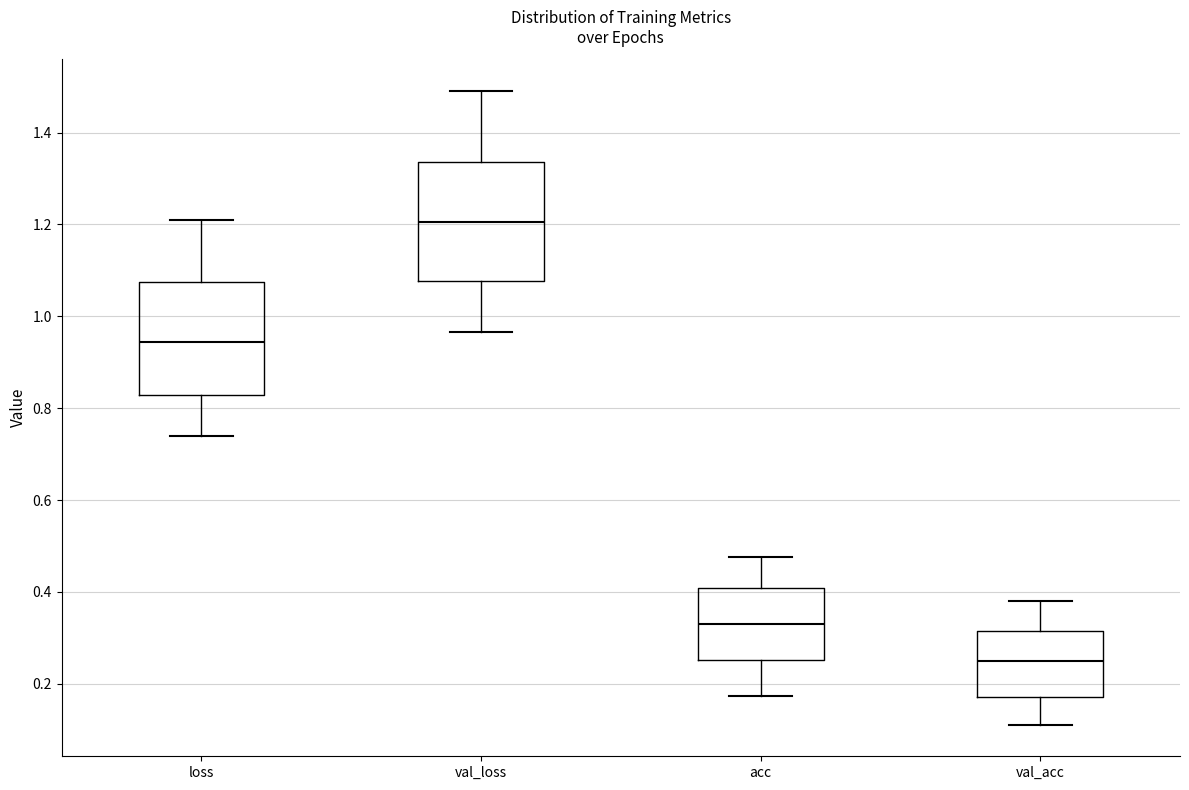

Reading left to right, read every box against the y-axis: the position of its median line, the range the box covers, and the ends of its whiskers. The values are not printed on the chart, so give them approximately, as read against the axis.

loss: median 0.94, box 0.82 to 1.08, whiskers 0.74 to 1.20
val_loss: median 1.20, box 1.08 to 1.34, whiskers 0.96 to 1.50
acc: median 0.32, box 0.26 to 0.40, whiskers 0.18 to 0.48
val_acc: median 0.24, box 0.18 to 0.32, whiskers 0.12 to 0.38